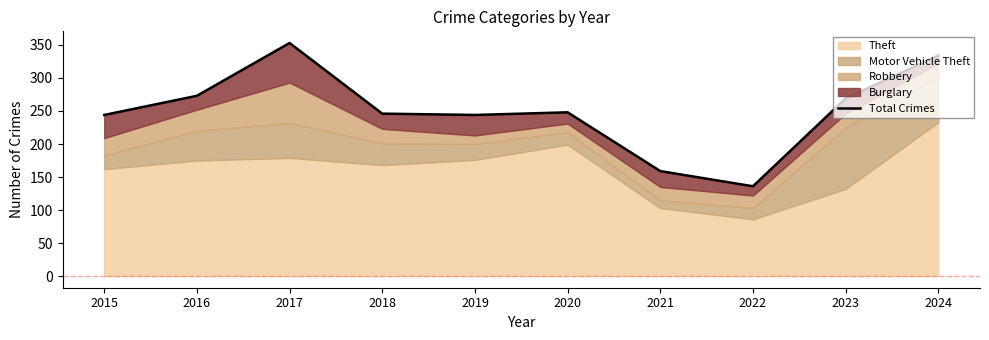

Approximately how many times larger is the value at 2016 compared to 2017?

0.8